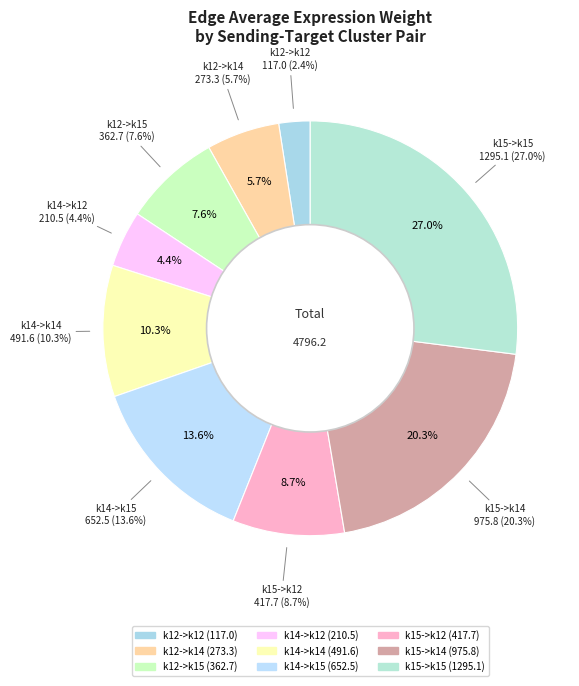

What percentage is the k12->k14 slice, to the nearest percent?

6%